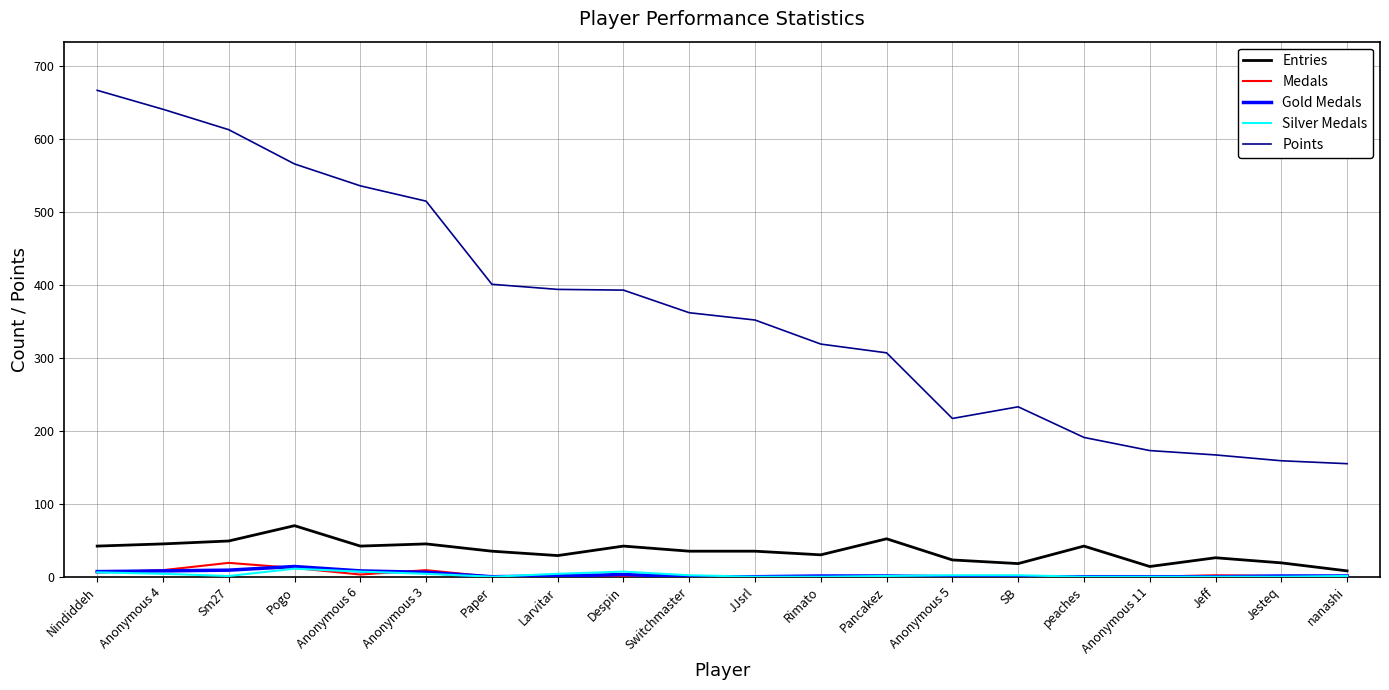

True or false: Points and Entries cross at least once.

False